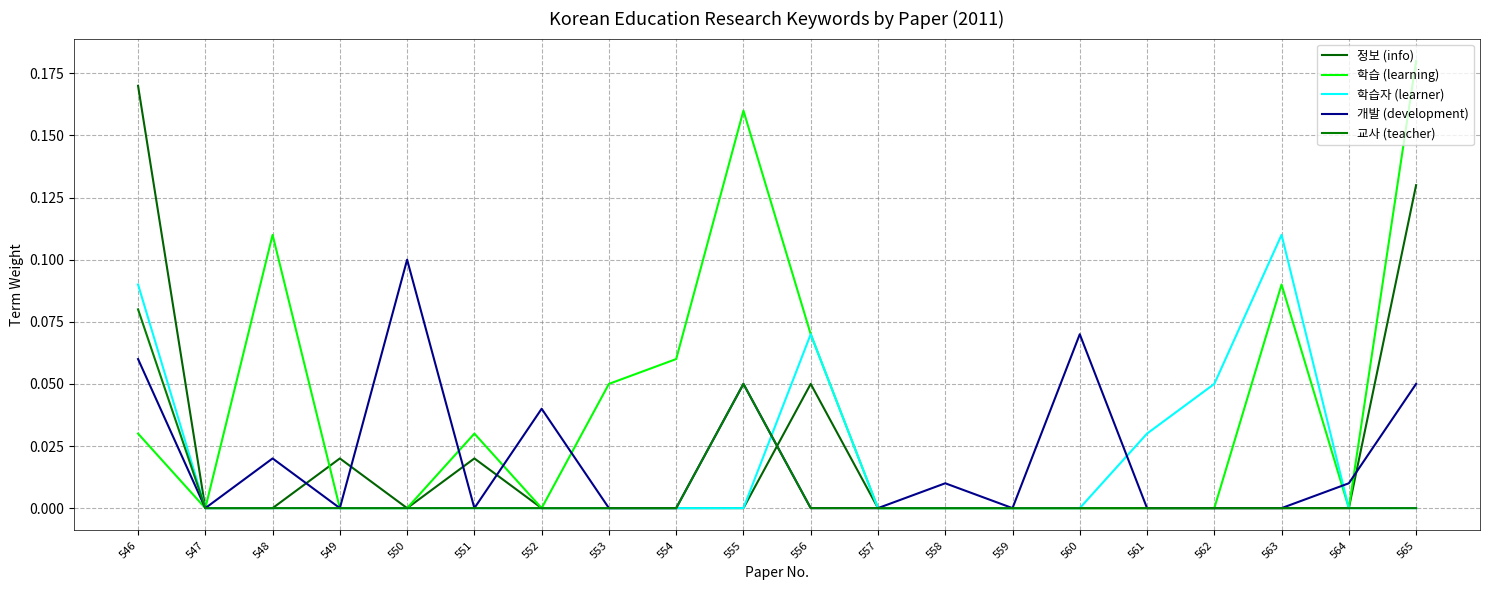

How many lines are shown in the chart?

5